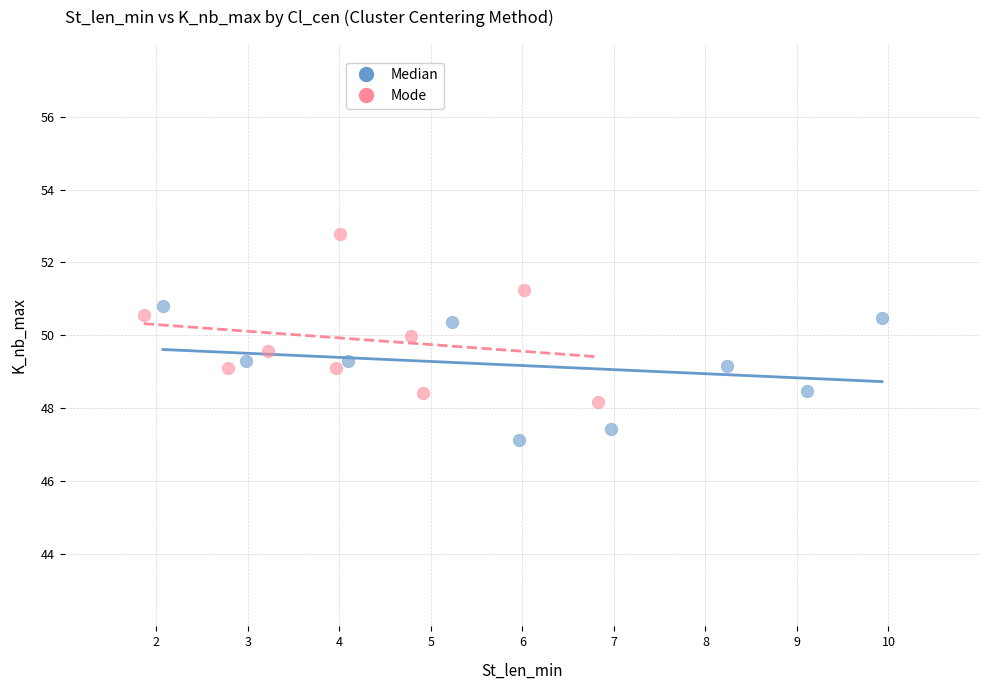

Which series reaches the minimum Y coordinate?

Median